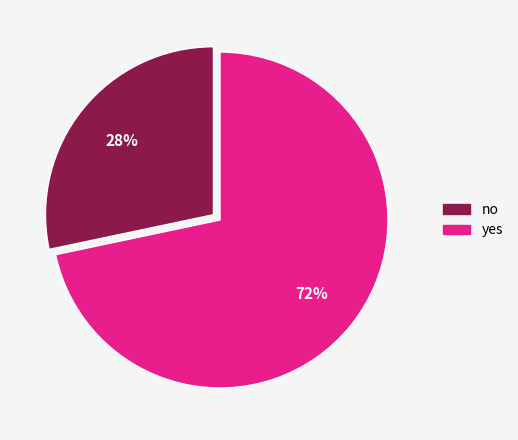

To the nearest percent, what is the combined percentage of no and yes?

100%